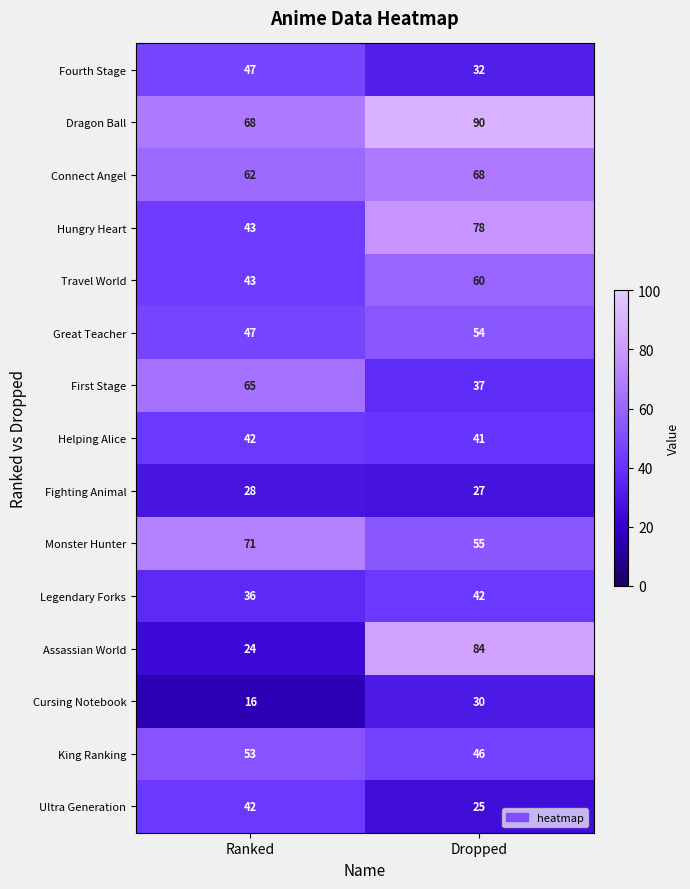

Reading left to right, what are all the values shown in this chart?

Fourth Stage: Ranked=47	Dropped=32
Dragon Ball: Ranked=68	Dropped=90
Connect Angel: Ranked=62	Dropped=68
Hungry Heart: Ranked=43	Dropped=78
Travel World: Ranked=43	Dropped=60
Great Teacher: Ranked=47	Dropped=54
First Stage: Ranked=65	Dropped=37
Helping Alice: Ranked=42	Dropped=41
Fighting Animal: Ranked=28	Dropped=27
Monster Hunter: Ranked=71	Dropped=55
Legendary Forks: Ranked=36	Dropped=42
Assassian World: Ranked=24	Dropped=84
Cursing Notebook: Ranked=16	Dropped=30
King Ranking: Ranked=53	Dropped=46
Ultra Generation: Ranked=42	Dropped=25